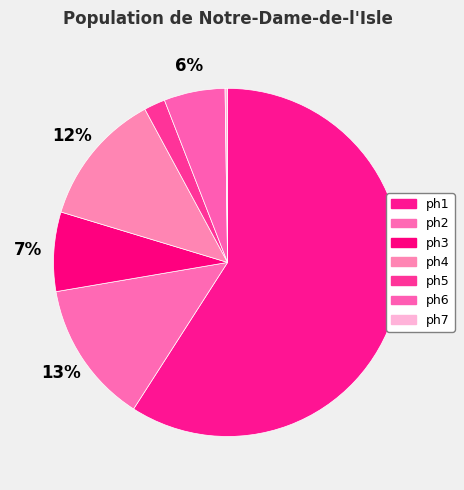

How many segments does this pie chart have?

7